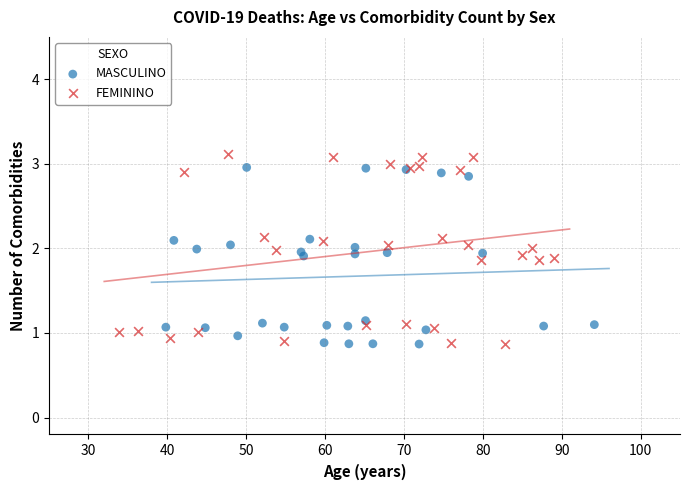

Which series has the widest spread of Y values?

FEMININO